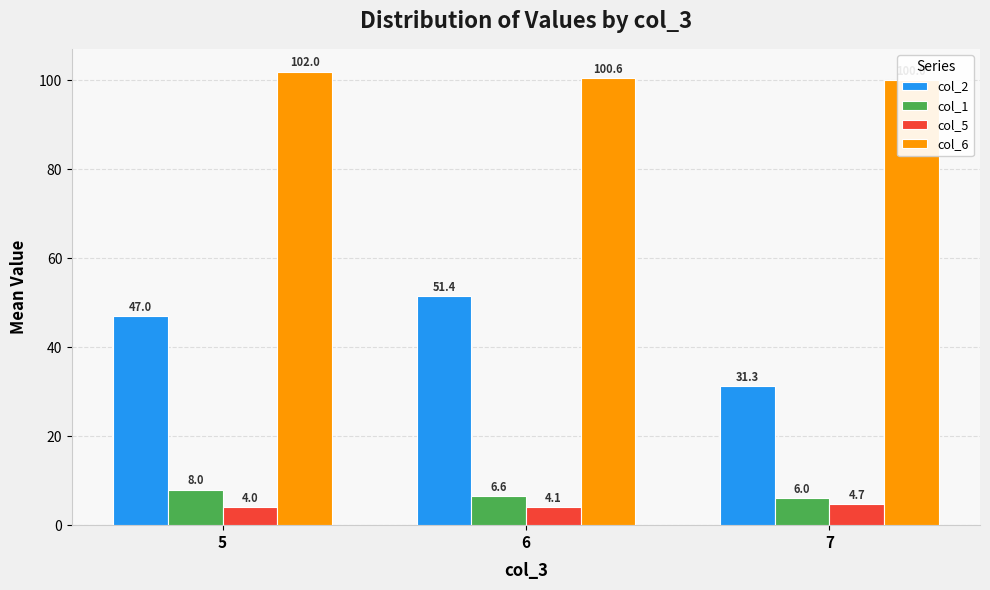

Reading left to right, transcribe all the data shown in this chart.

col_2: 47.0	51.4	31.3
col_1: 8.0	6.6	6.0
col_5: 4.0	4.1	4.7
col_6: 102.0	100.6	100.0